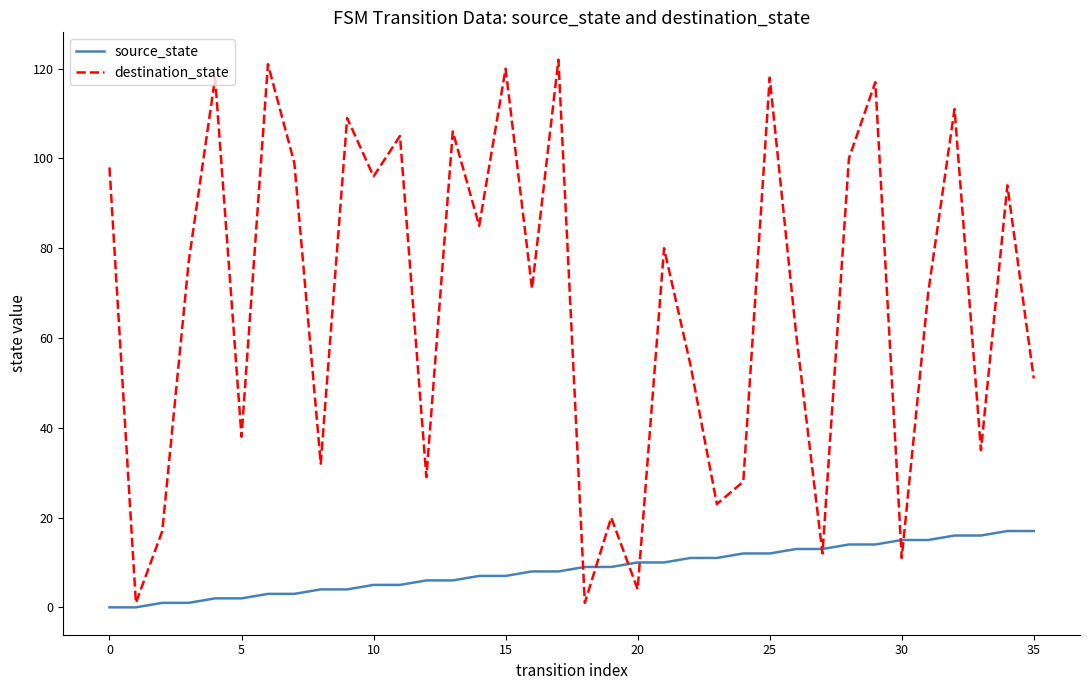

What is the difference between the maximum and minimum values in the destination_state series?

121